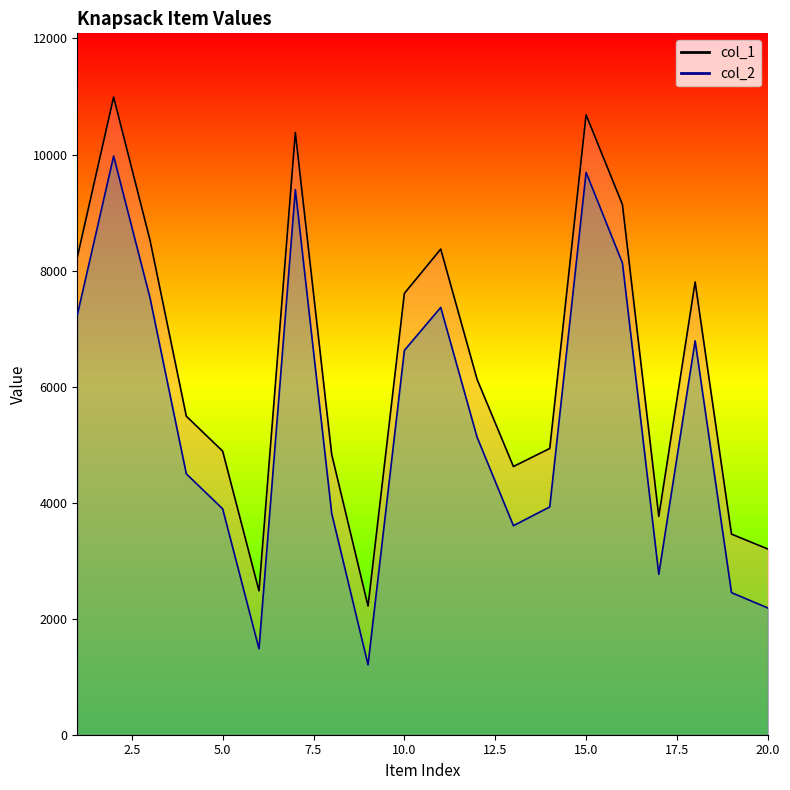

What is the average value of the col_2 series?

5384